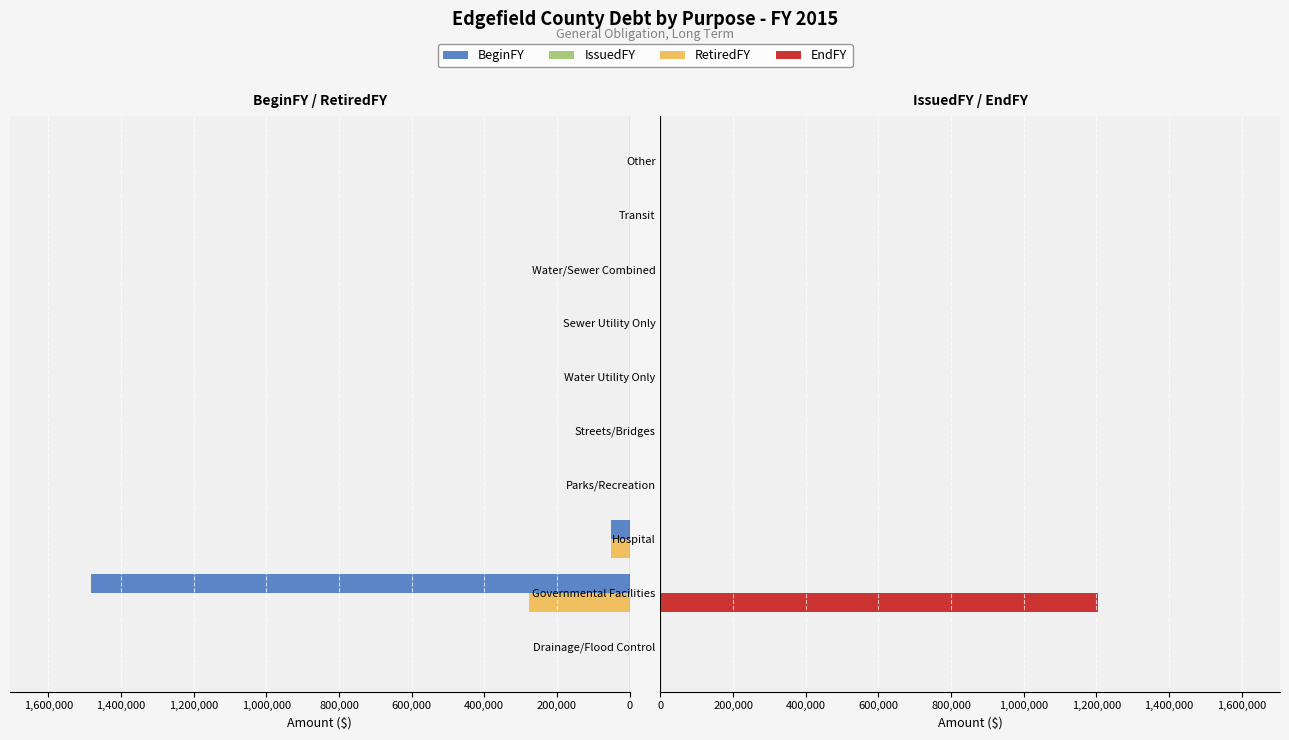

What is the average value of the IssuedFY series?

0.3